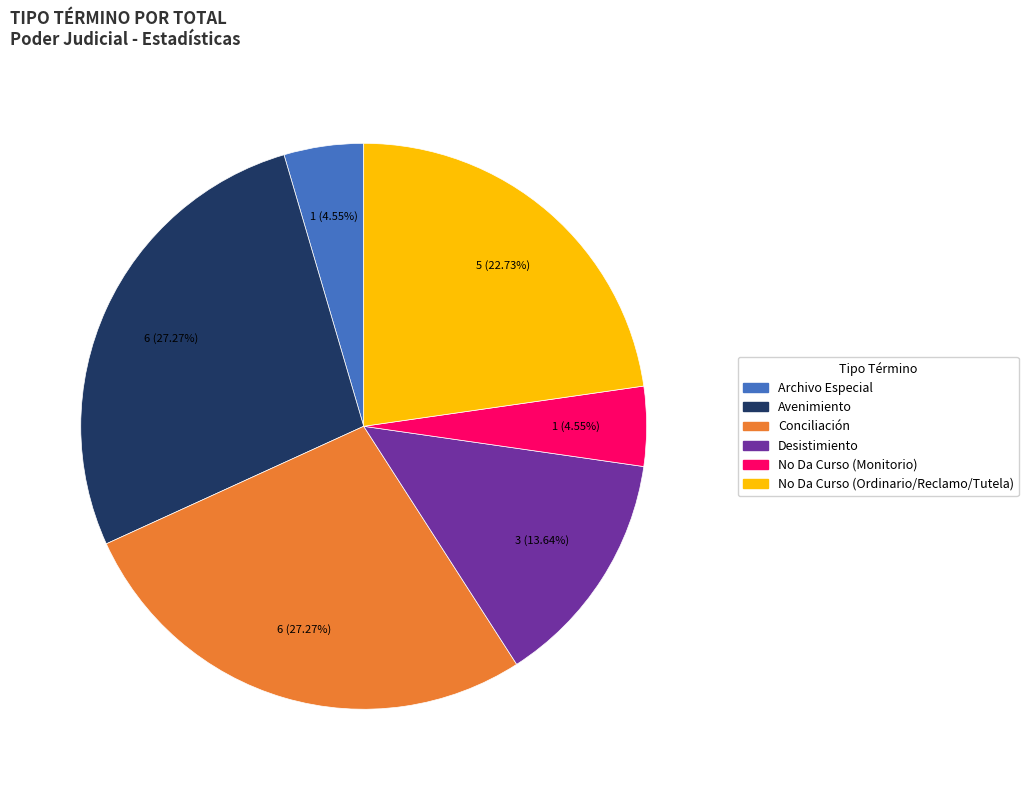

Is there any slice that represents more than half of the pie?

No